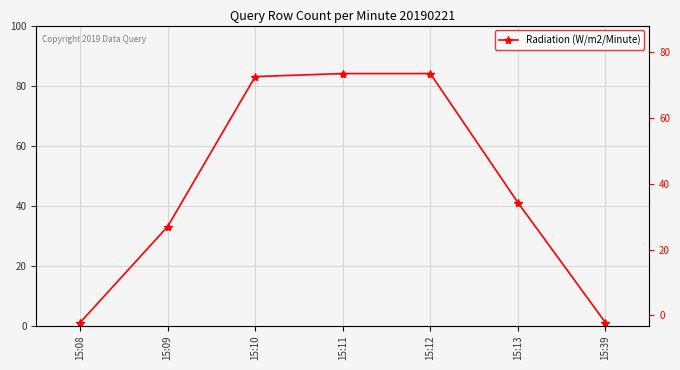

What is the change in value from 15:10 to 15:12?

+1